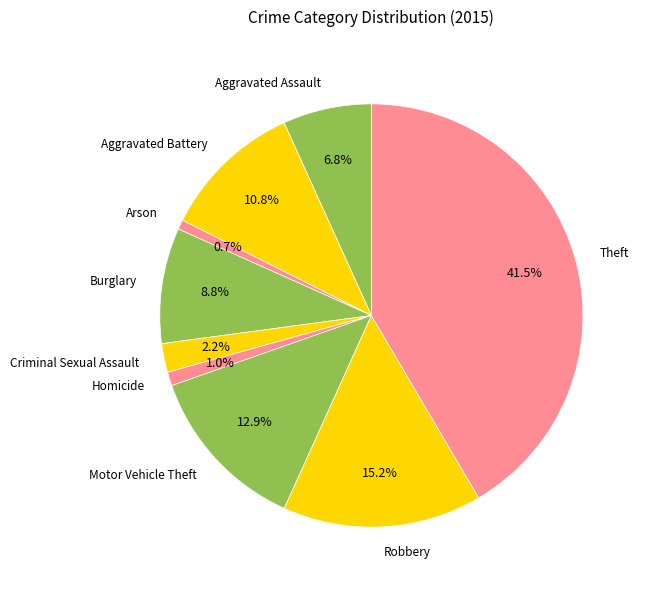

Is Motor Vehicle Theft the majority of the pie?

No